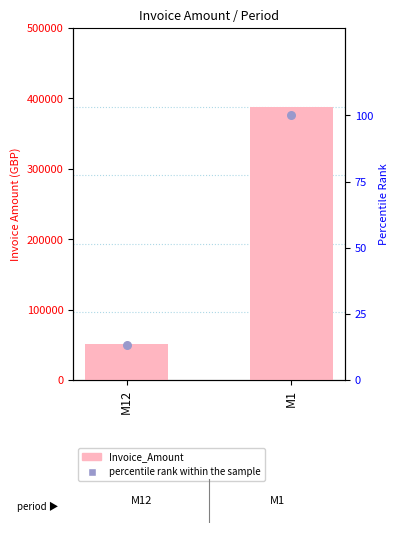

Is the value of Invoice_Amount at M1 greater than the value of percentile rank within the sample at M1?

Yes